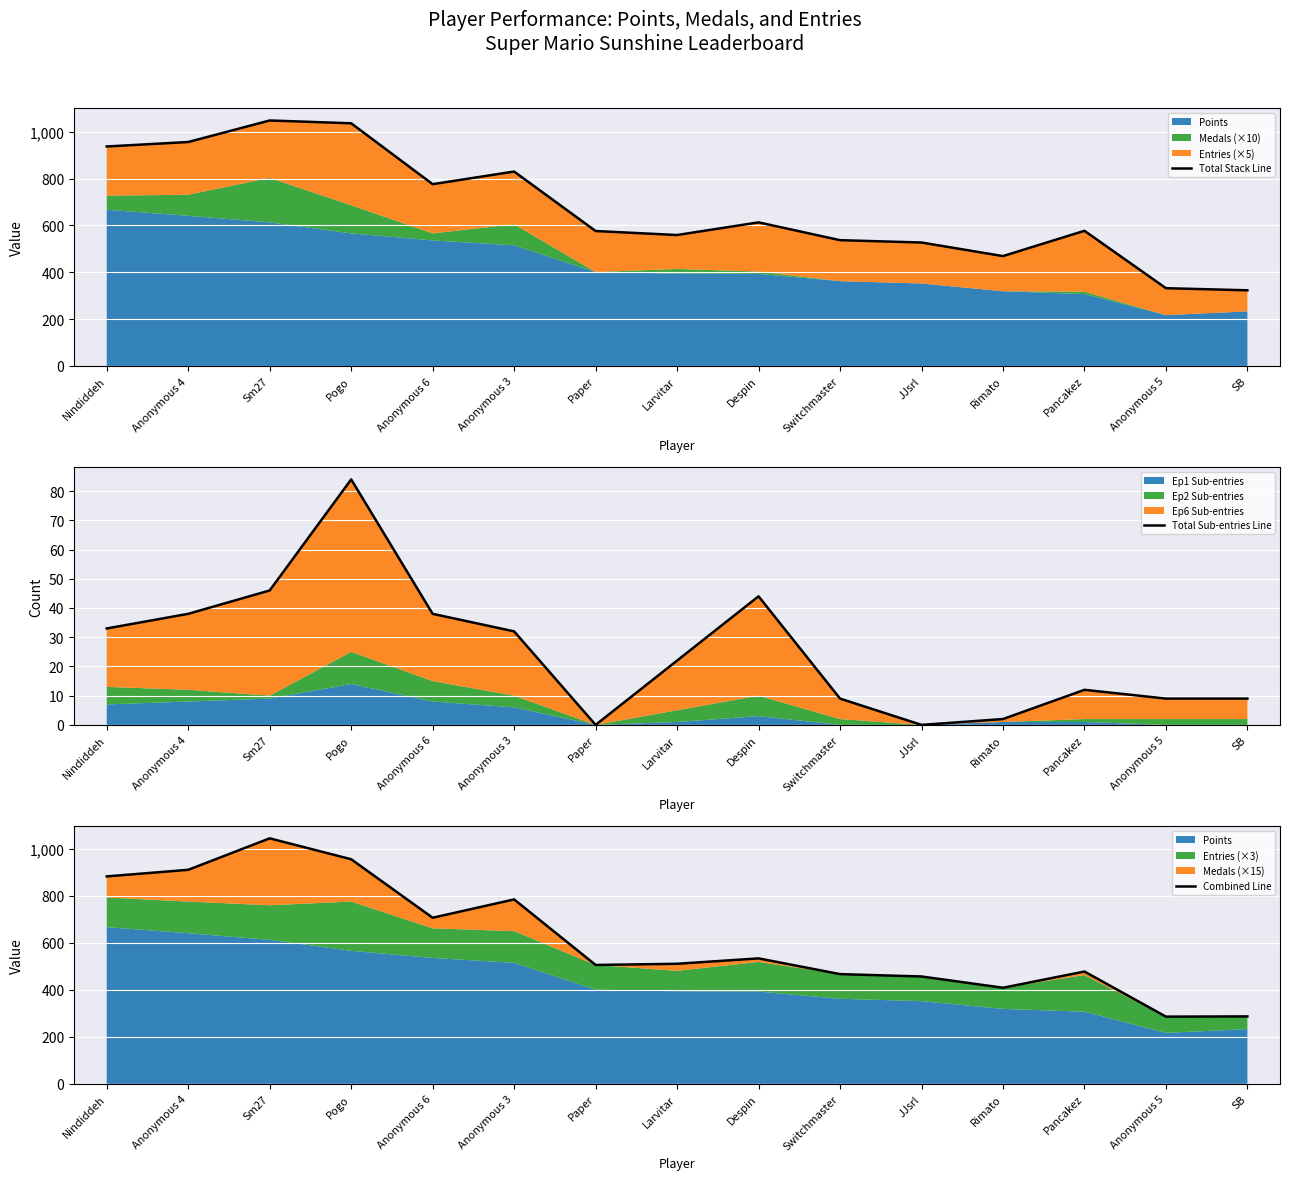

At which category is the sum across all series the highest?

Sm27